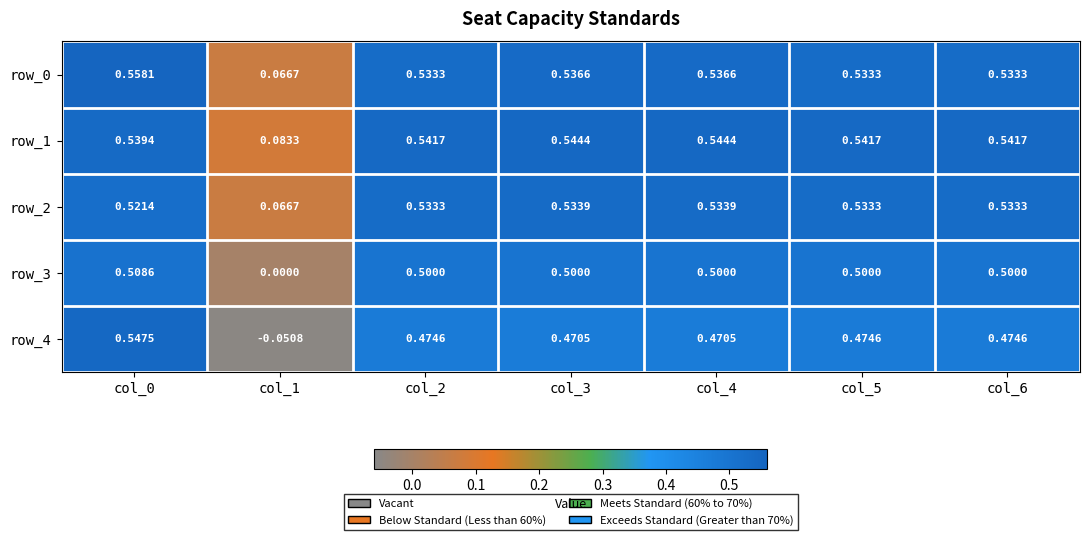

Is the value of row_4 at col_0 greater than the value of row_3 at col_0?

Yes